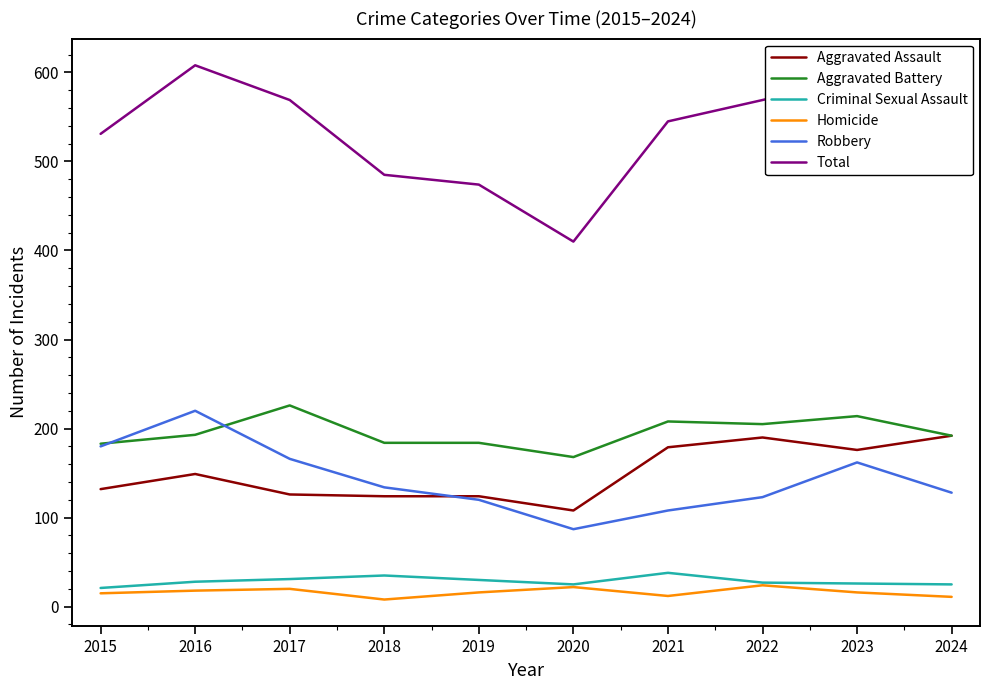

What is the greatest value displayed?

608